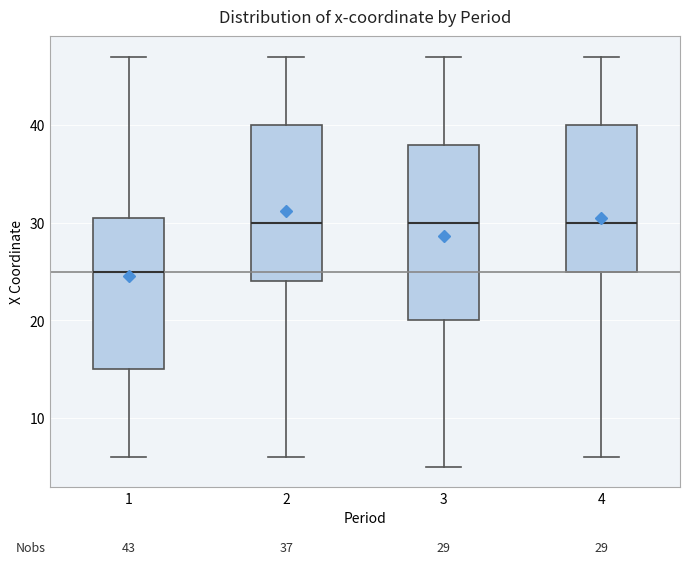

Comparing the boxes themselves (not the whiskers), which one is the tallest?

3